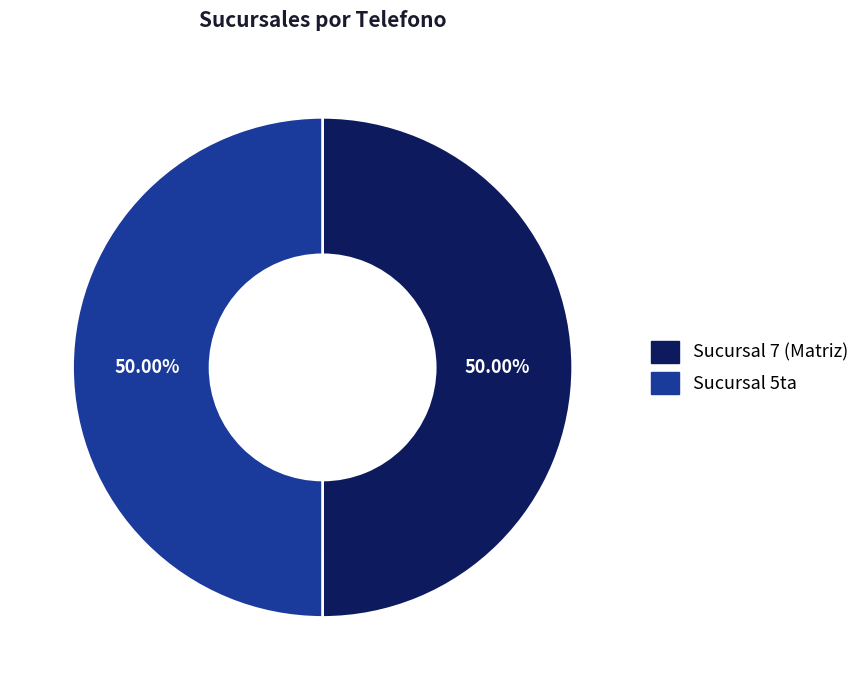

Approximately how many times larger is the value at Sucursal 7 (Matriz) compared to Sucursal 5ta?

1.0